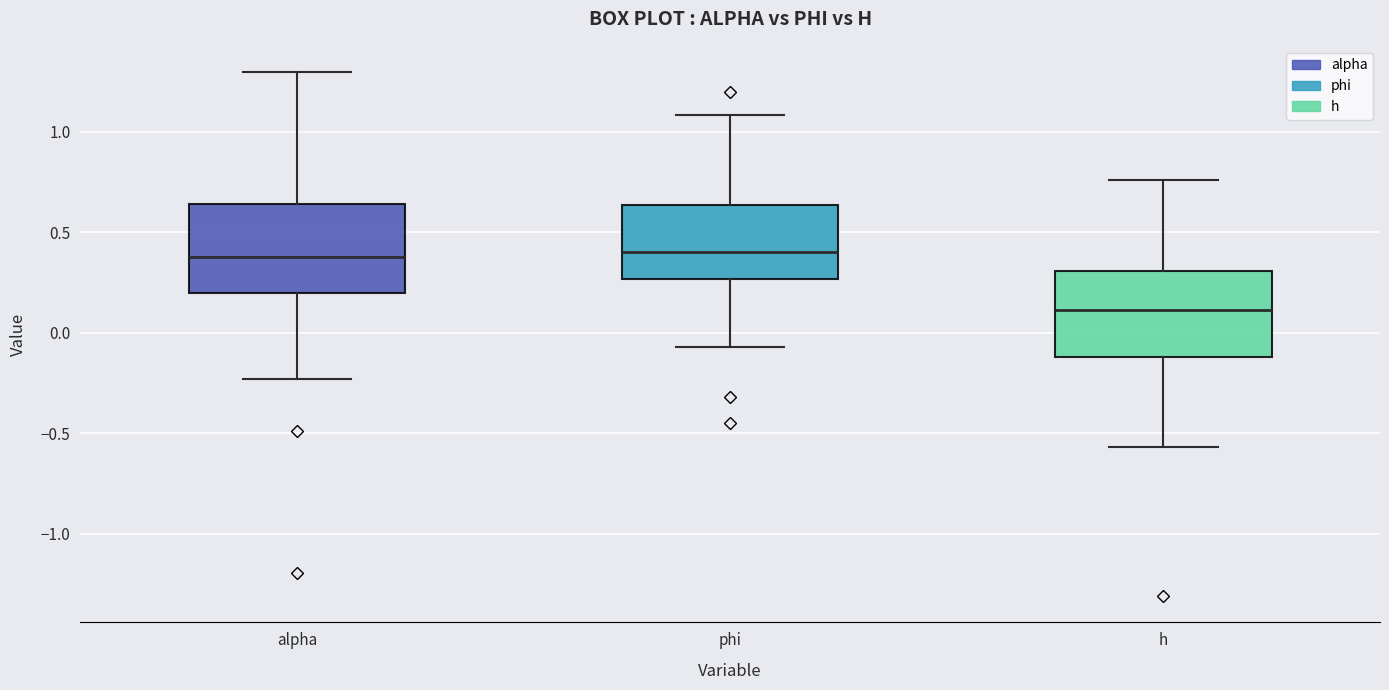

Which box's median line is the lowest?

h